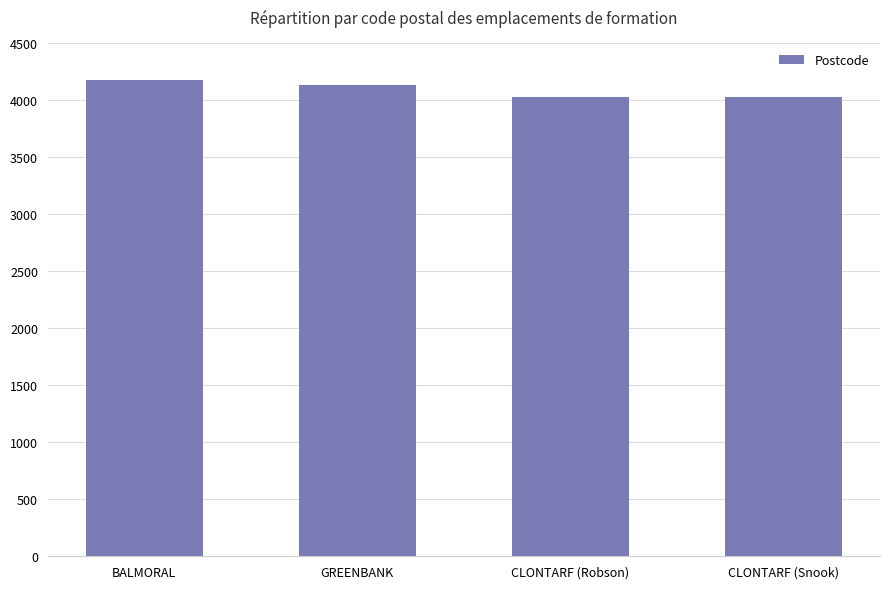

What is the minimum value shown in the chart?

4019